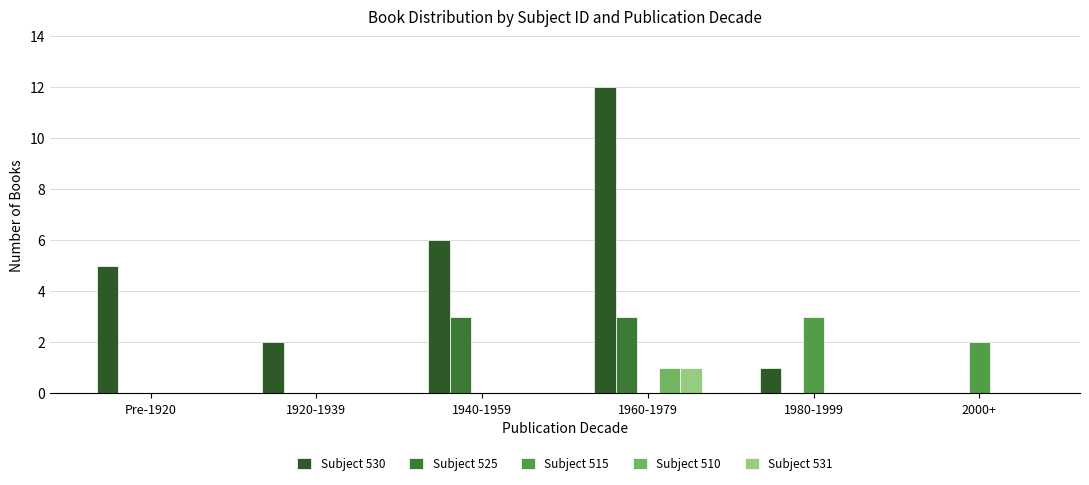

What is the sum of all Subject 525 values?

6